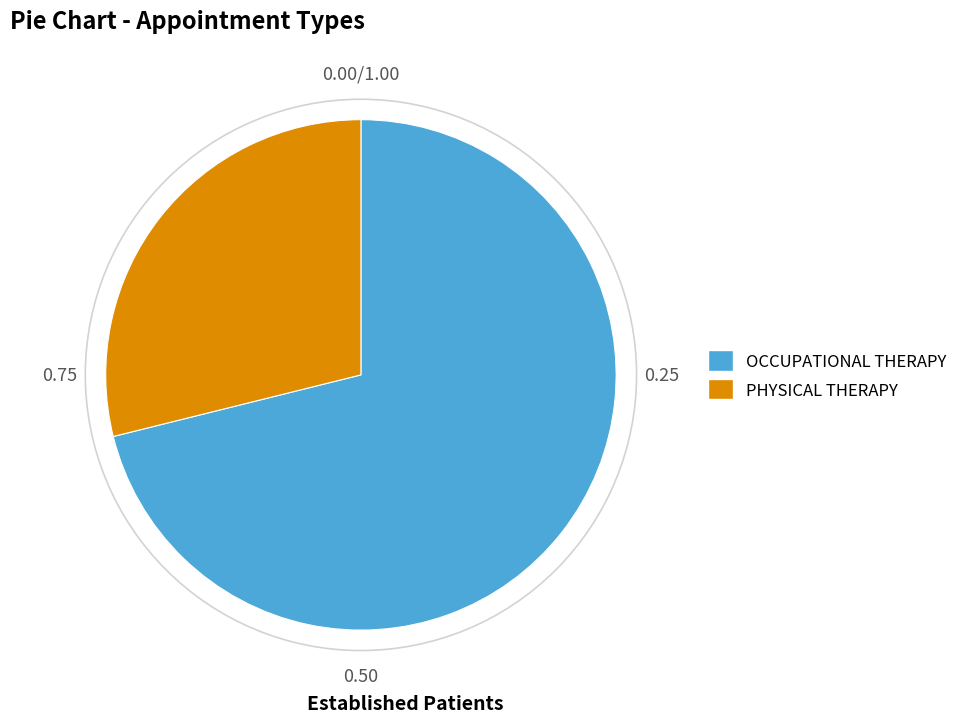

Rank the categories by value from highest to lowest.

OCCUPATIONAL THERAPY, PHYSICAL THERAPY